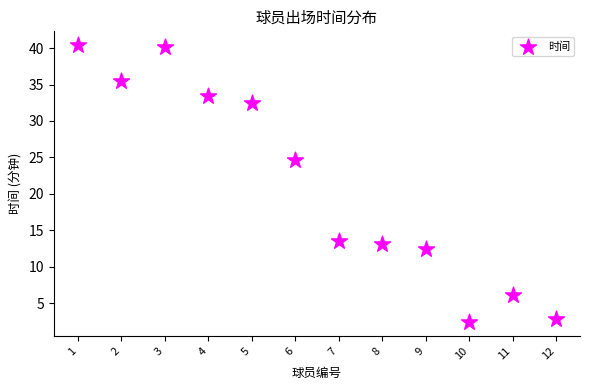

What Y value in the scatter plot is closest to 21?

24.6